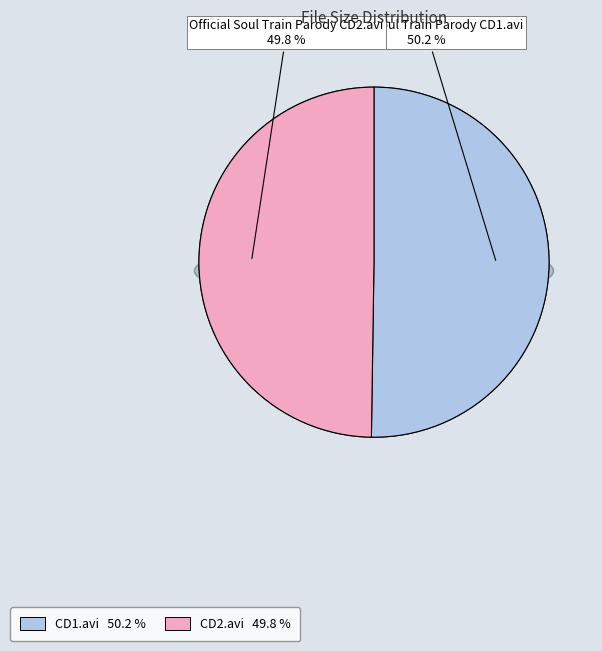

Is it true that Official Soul Train Parody CD2.avi is 58% of the pie?

False